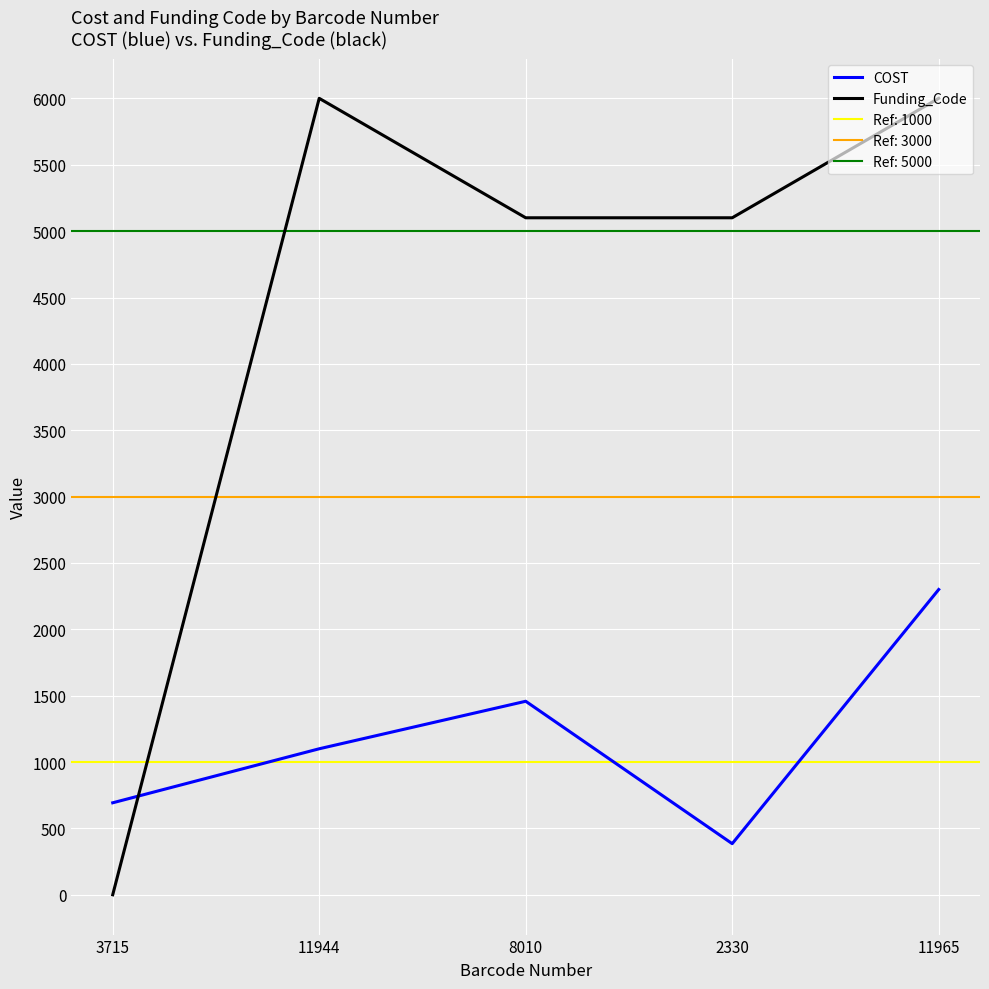

What is the total value across all series at 11965?

8301